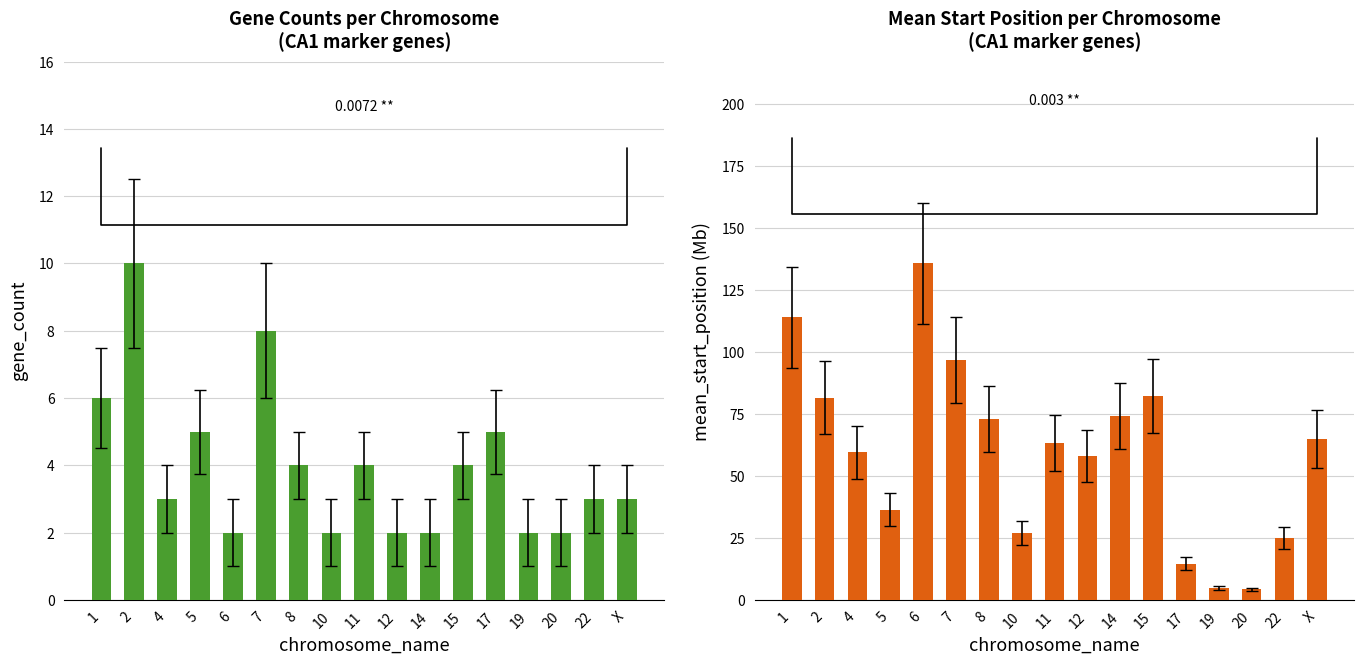

What is the label of the 16th bar from the left?

22